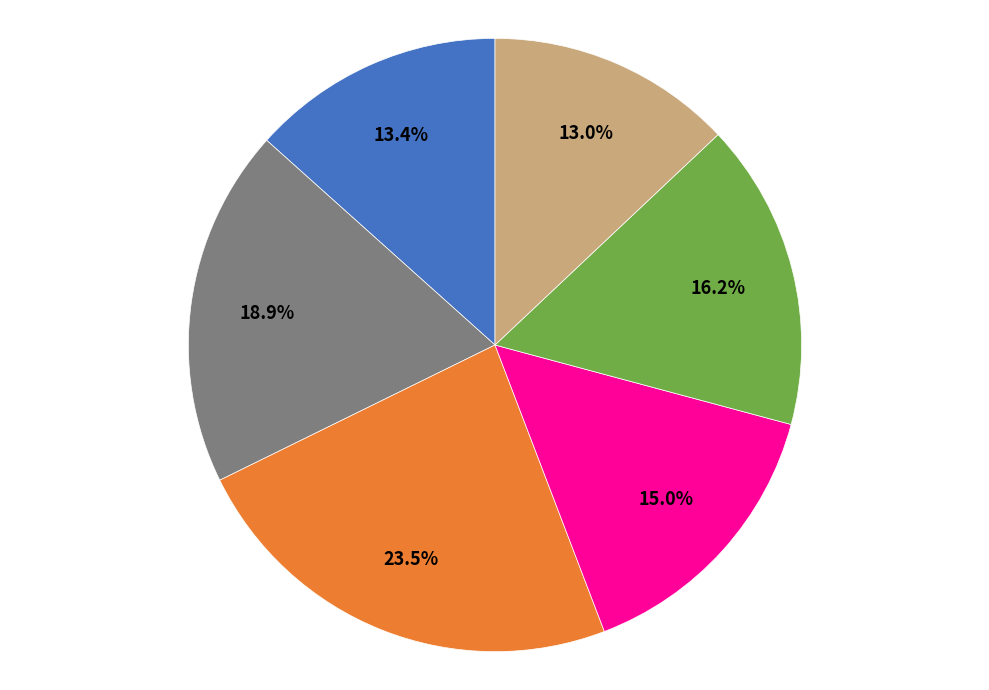

Is there a majority slice in this chart?

No